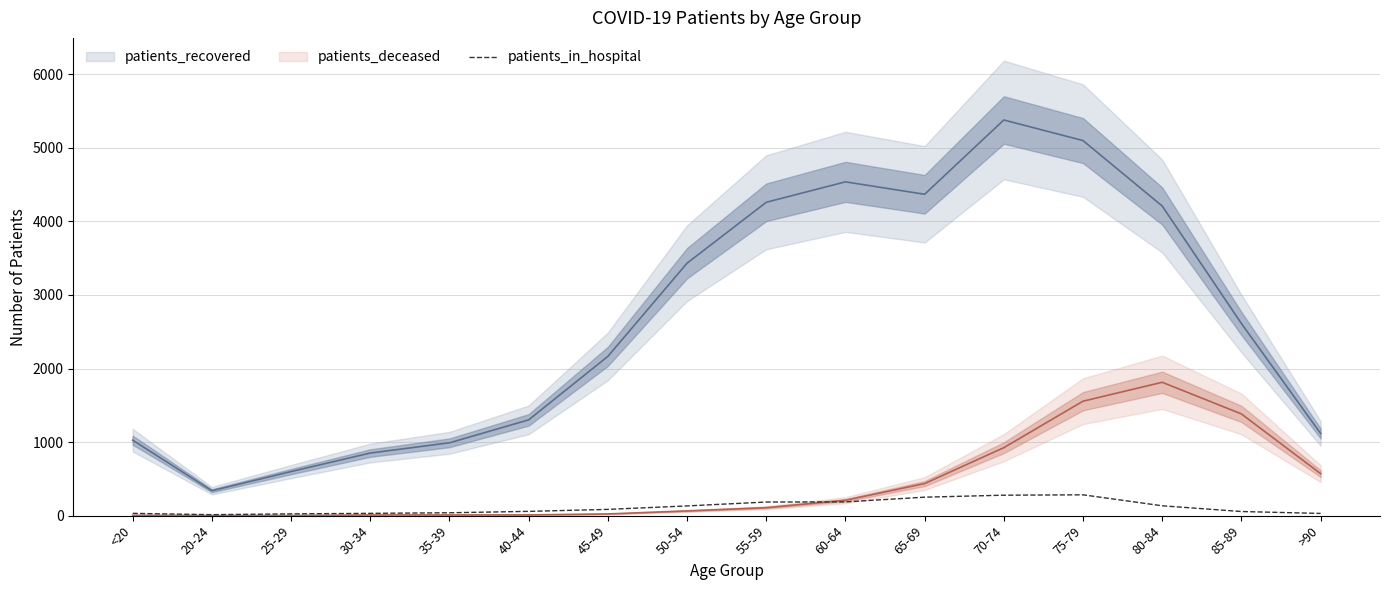

Where is the data nearest to the value 148?

80-84